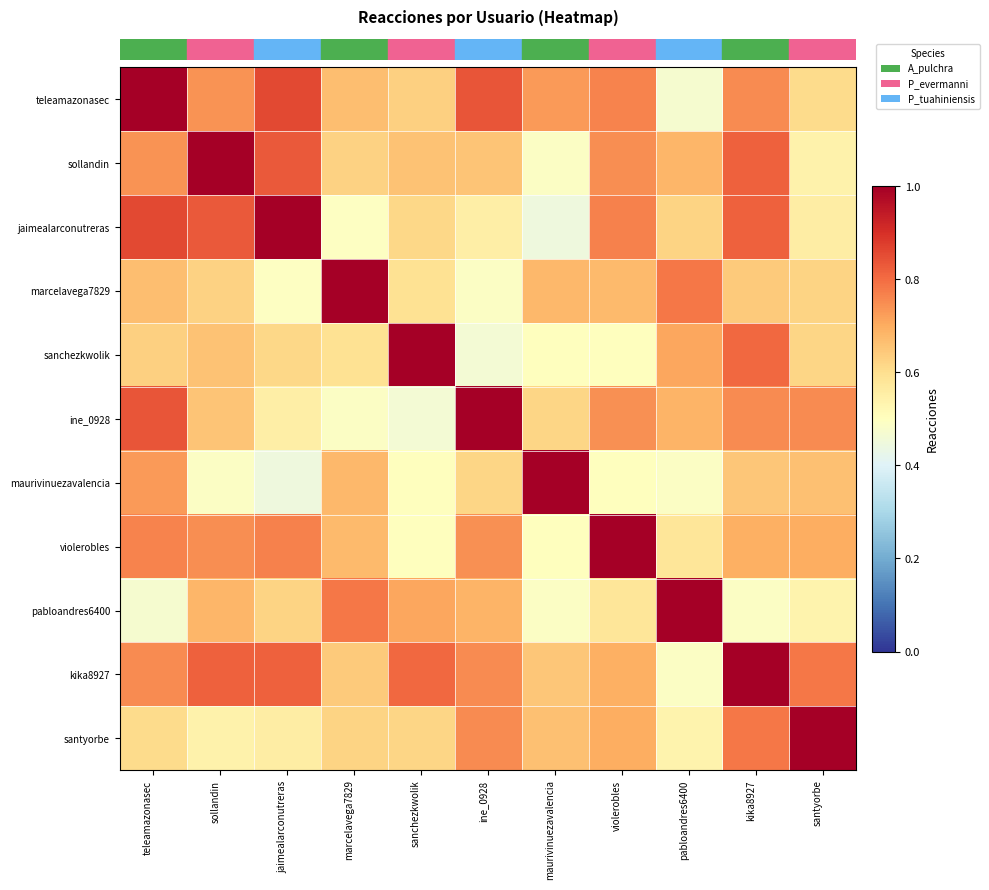

Reading left to right, extract all data points from this chart.

row_0: 1.0	0.7	0.9	0.7	0.6	0.8	0.7	0.8	0.5	0.8	0.6
row_1: 0.7	1.0	0.8	0.6	0.7	0.7	0.5	0.7	0.7	0.8	0.5
row_2: 0.9	0.8	1.0	0.5	0.6	0.6	0.4	0.8	0.6	0.8	0.6
row_3: 0.7	0.6	0.5	1.0	0.6	0.5	0.7	0.7	0.8	0.6	0.6
row_4: 0.6	0.7	0.6	0.6	1.0	0.5	0.5	0.5	0.7	0.8	0.6
row_5: 0.8	0.7	0.6	0.5	0.5	1.0	0.6	0.7	0.7	0.8	0.8
row_6: 0.7	0.5	0.4	0.7	0.5	0.6	1.0	0.5	0.5	0.6	0.7
row_7: 0.8	0.7	0.8	0.7	0.5	0.7	0.5	1.0	0.6	0.7	0.7
row_8: 0.5	0.7	0.6	0.8	0.7	0.7	0.5	0.6	1.0	0.5	0.5
row_9: 0.8	0.8	0.8	0.6	0.8	0.8	0.6	0.7	0.5	1.0	0.8
row_10: 0.6	0.5	0.6	0.6	0.6	0.8	0.7	0.7	0.5	0.8	1.0